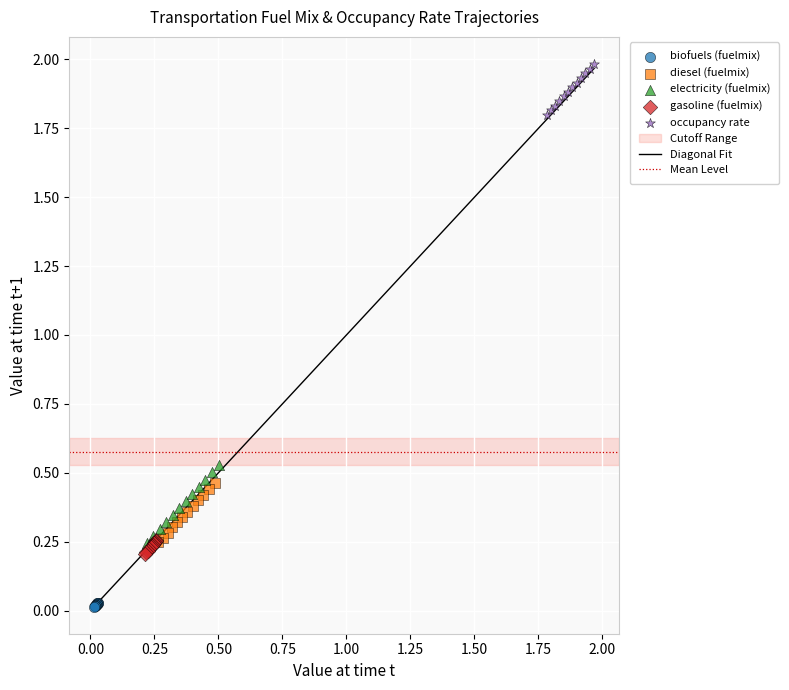

Which series reaches the maximum Y coordinate?

occupancy rate